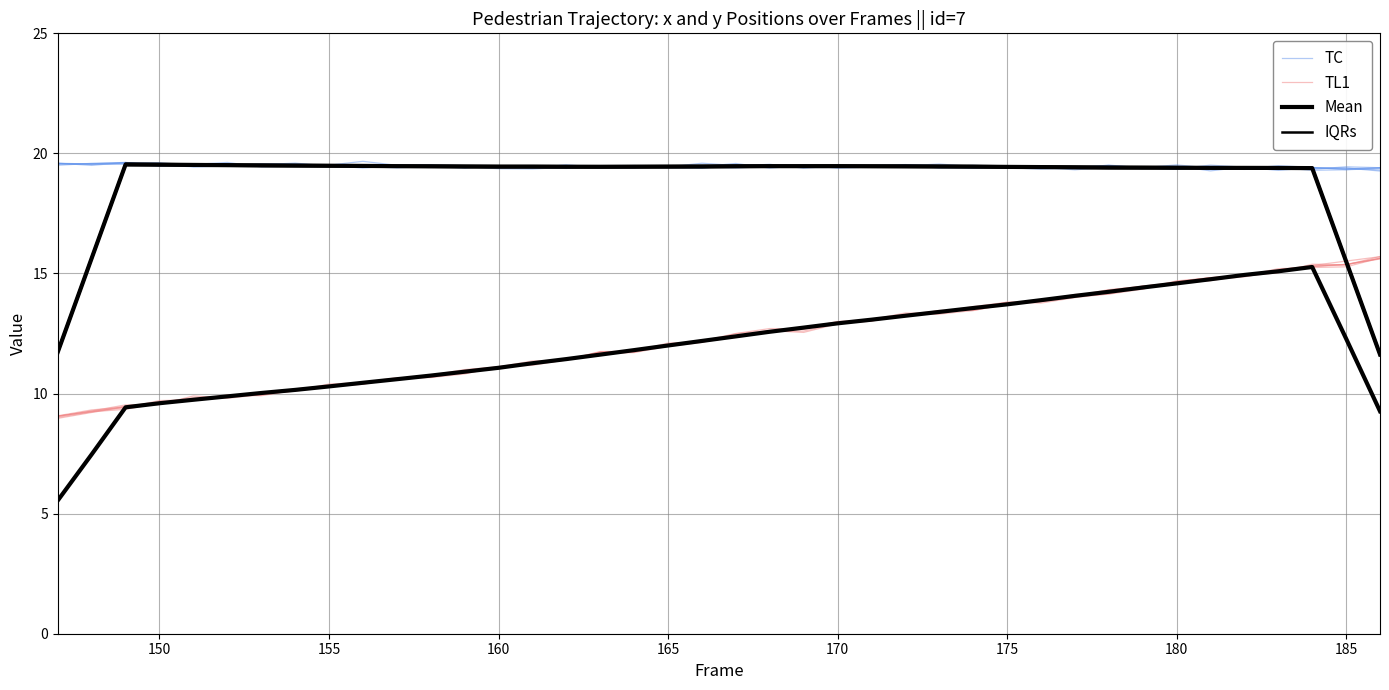

Does the chart display data point markers on the line(s)?

No